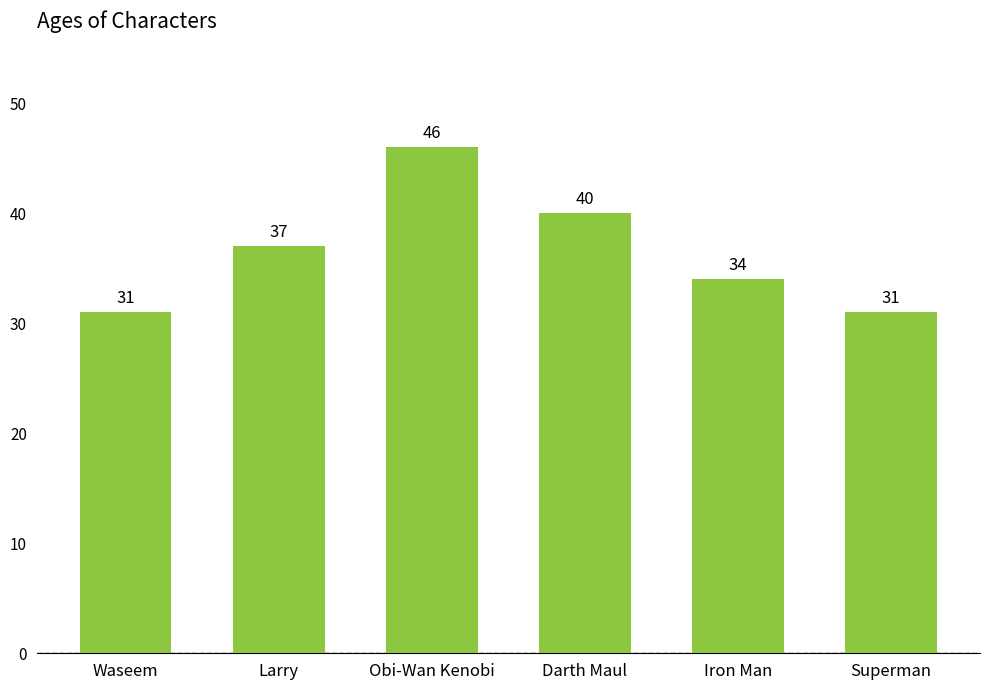

Approximately how many times larger is the value at Waseem compared to Iron Man?

0.9